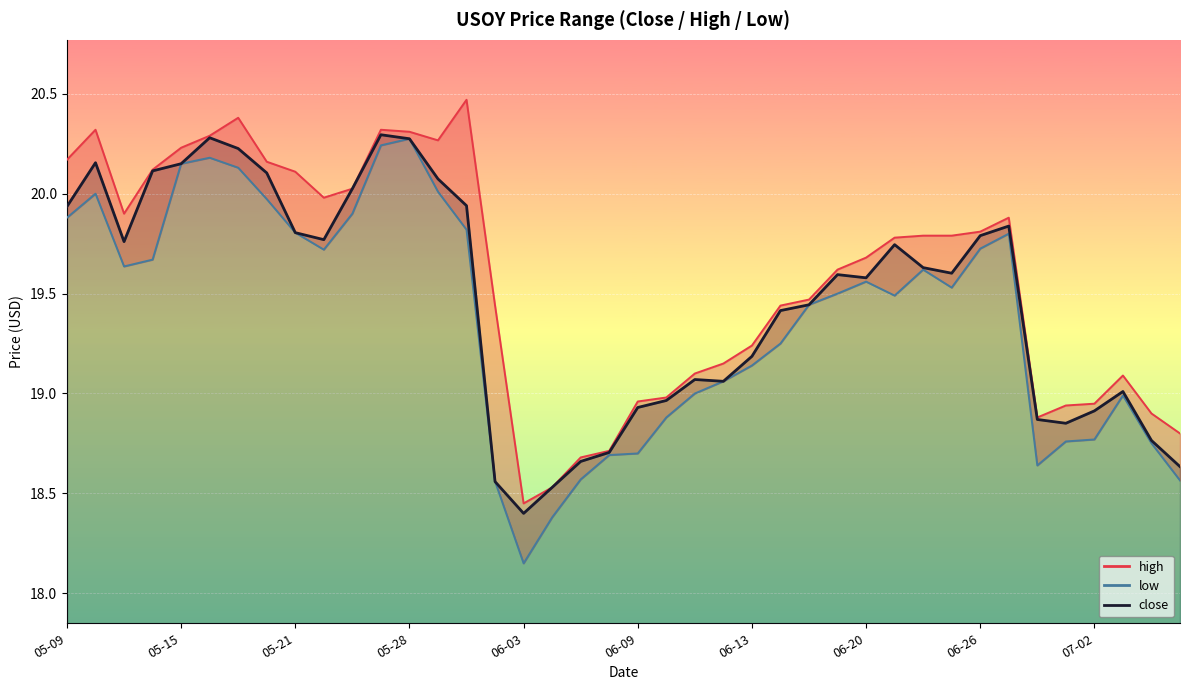

At 05-28, list the series in order from smallest to largest.

close, low, high